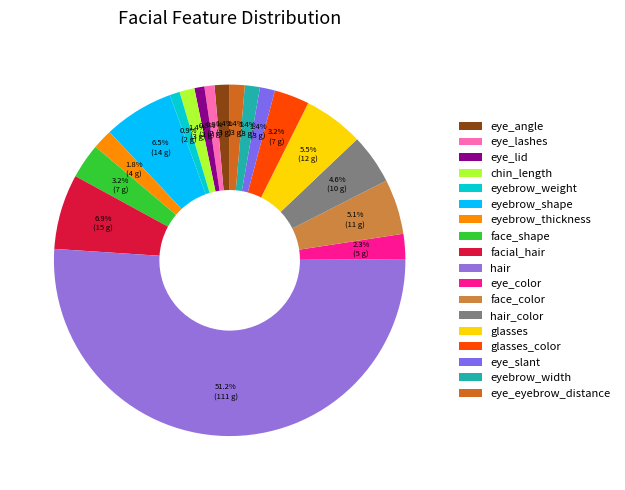

True or false: facial_hair accounts for 17% of the total.

False